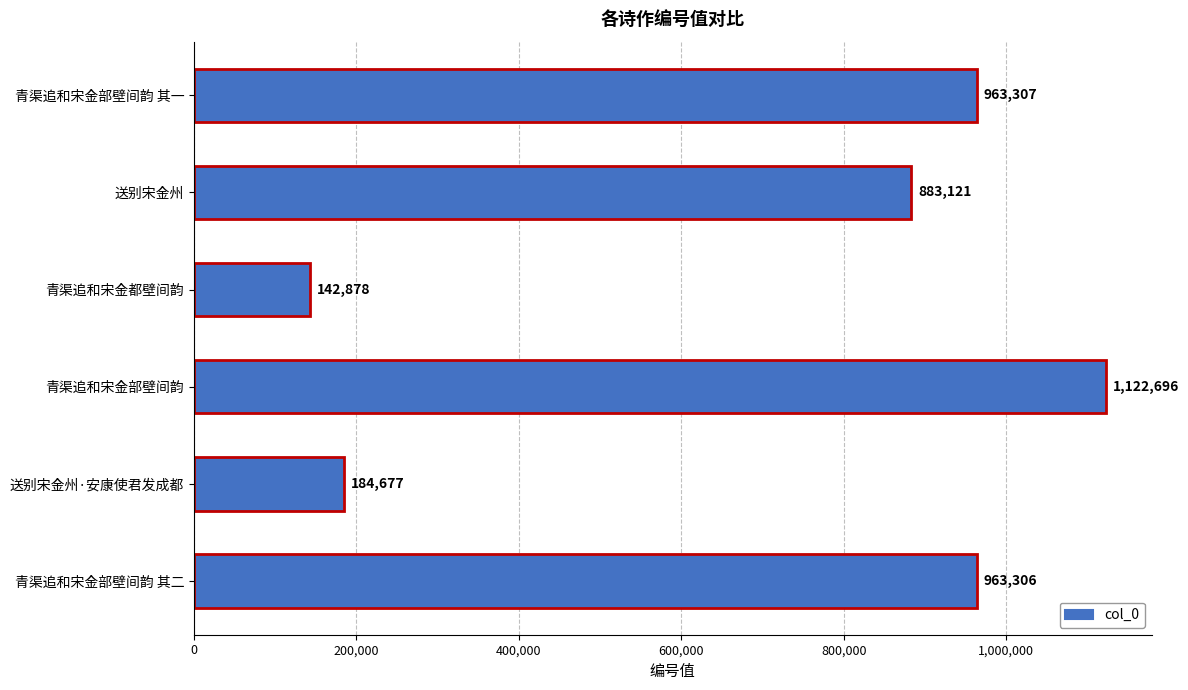

Rank the categories by value from highest to lowest.

青渠追和宋金部壁间韵, 青渠追和宋金部壁间韵 其一, 青渠追和宋金部壁间韵 其二, 送别宋金州, 送别宋金州·安康使君发成都, 青渠追和宋金都壁间韵